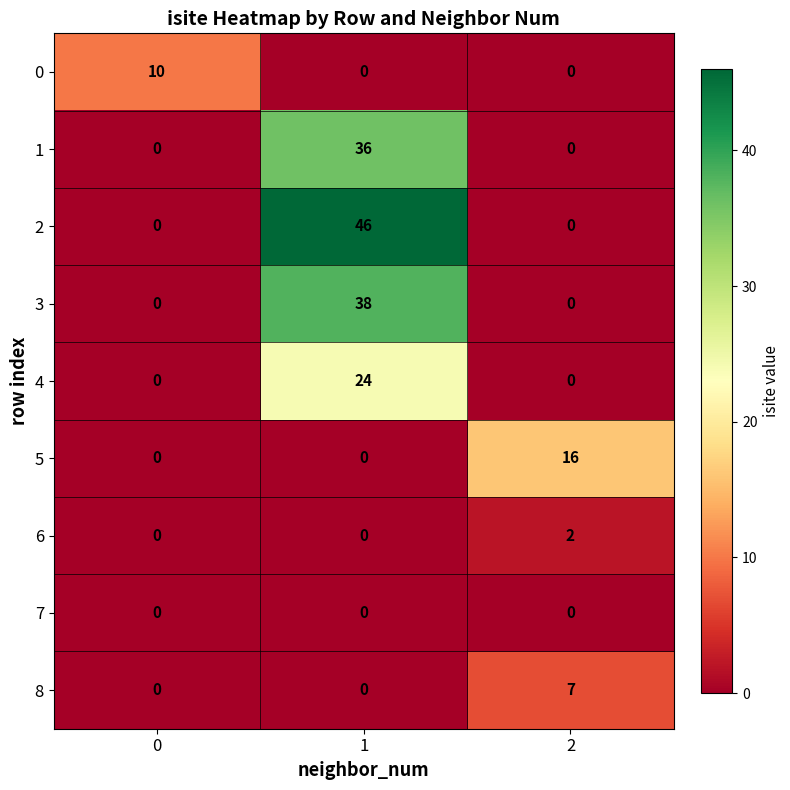

At which category is the sum across all series the highest?

1